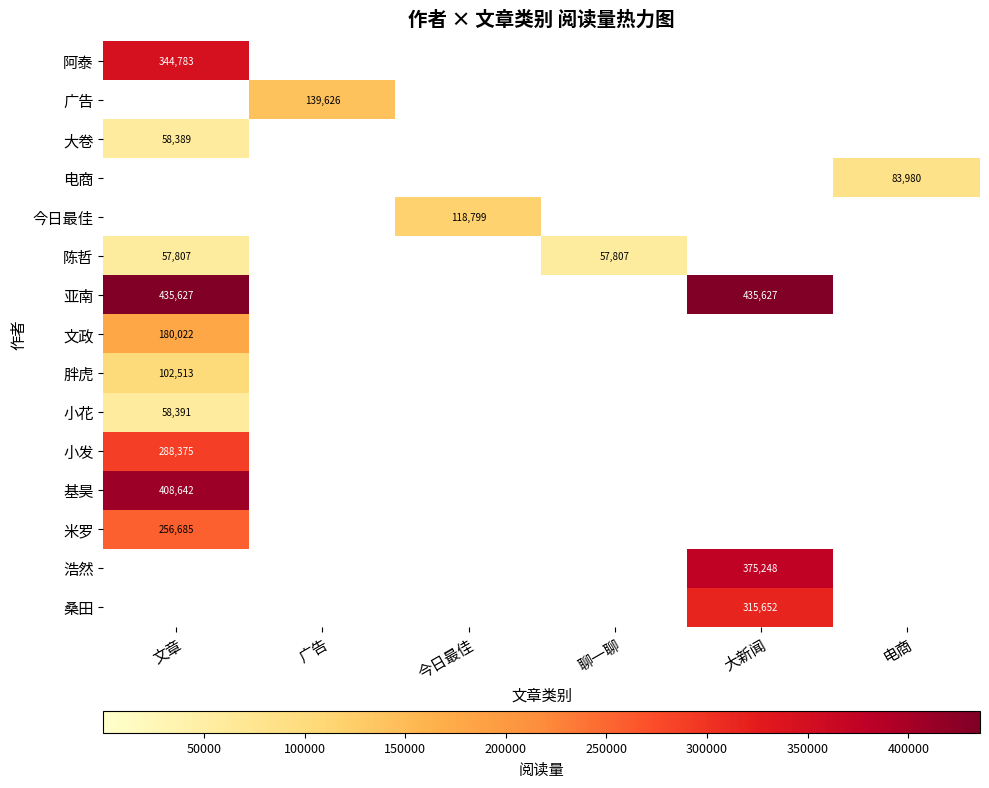

What is the difference between the highest and lowest values at 聊一聊?

57807